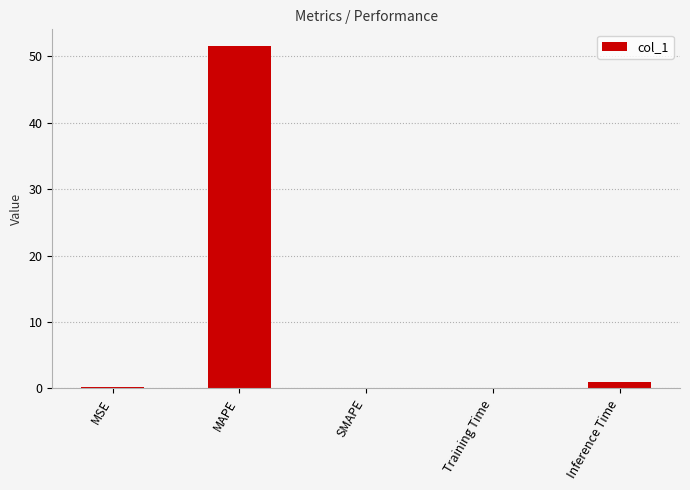

Are the bars horizontal?

No